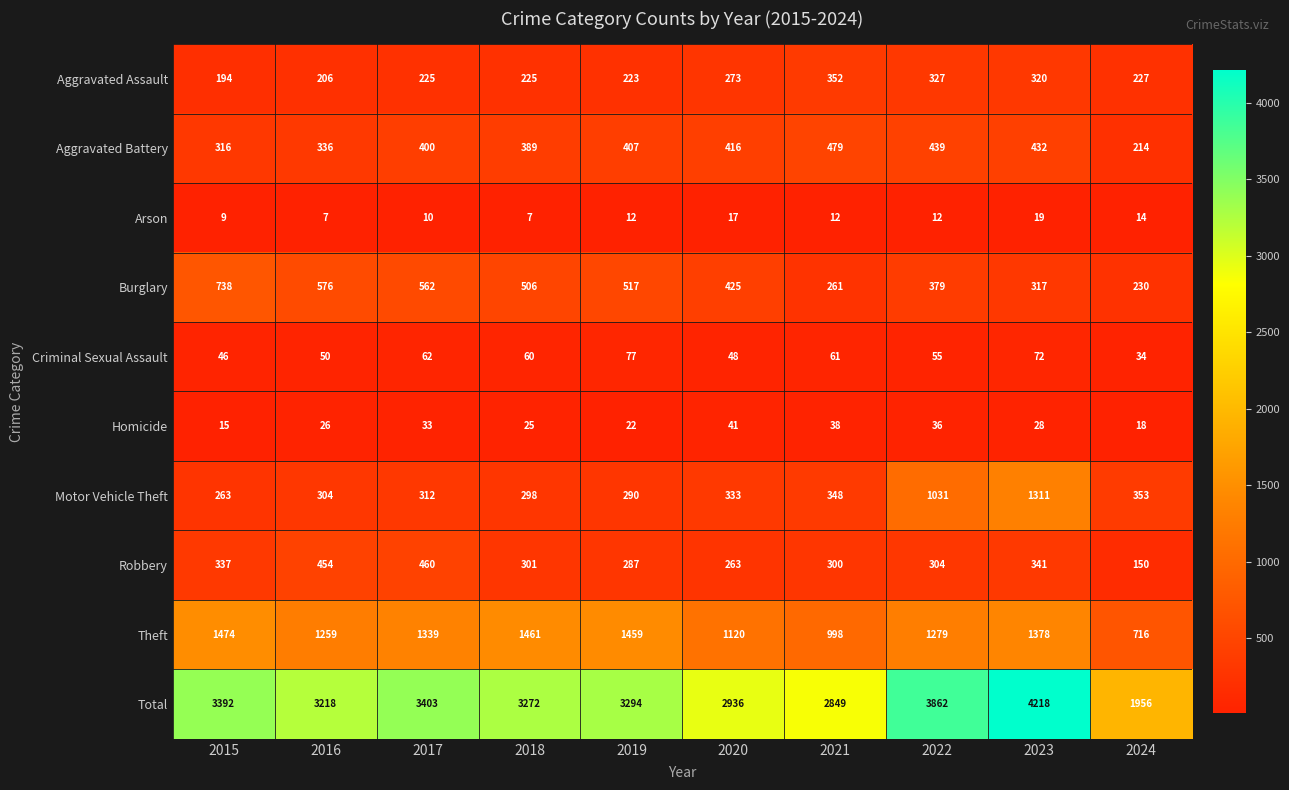

The value of Arson at 2016 is 7. True or false?

True